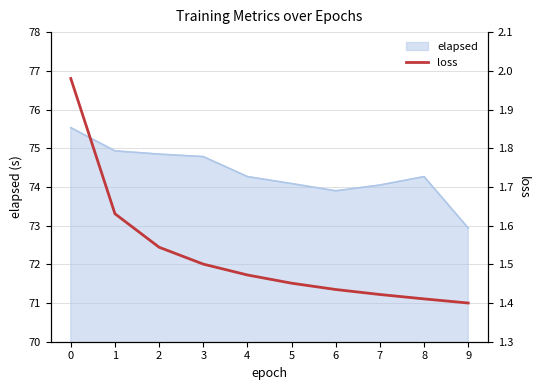

True or false: the data has more than 2 interior local peaks.

False